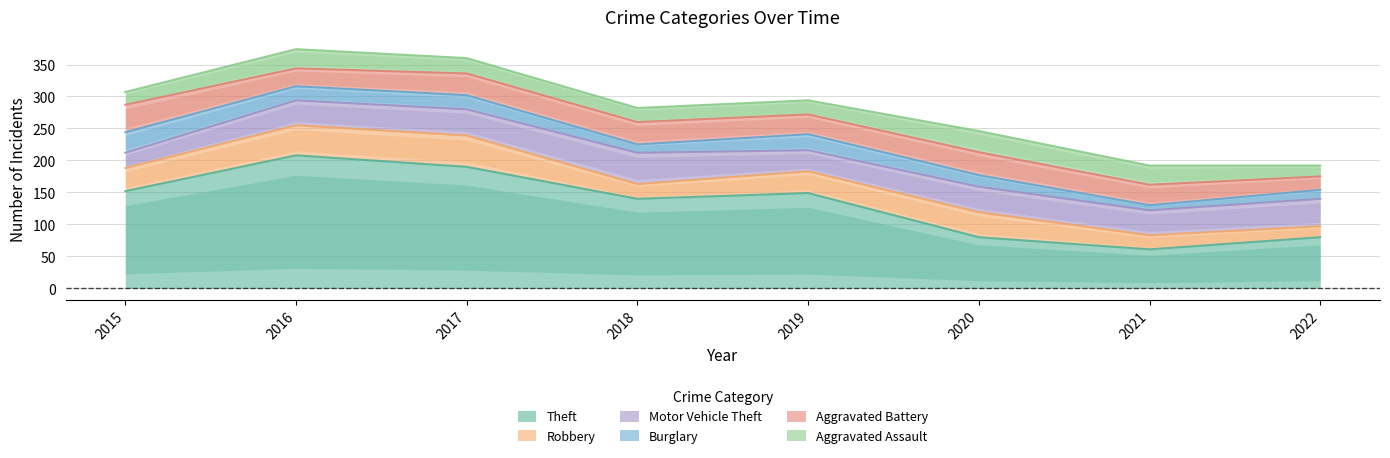

What is the value of the Theft point at the 3rd from the left?

190